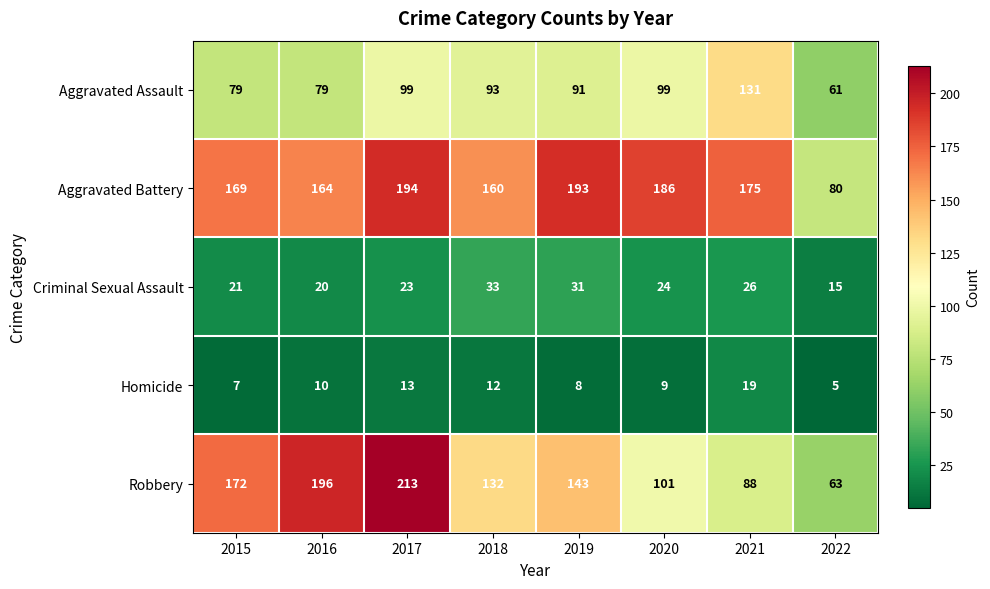

True or false: Aggravated Battery has a value of 175 at 2021.

True